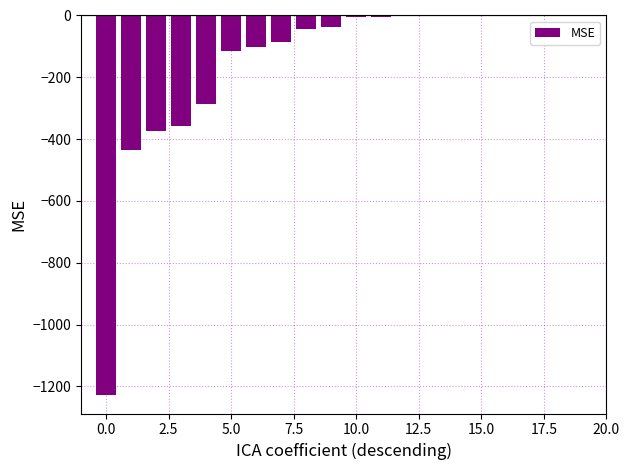

What is the sum of all values?

-3072.6